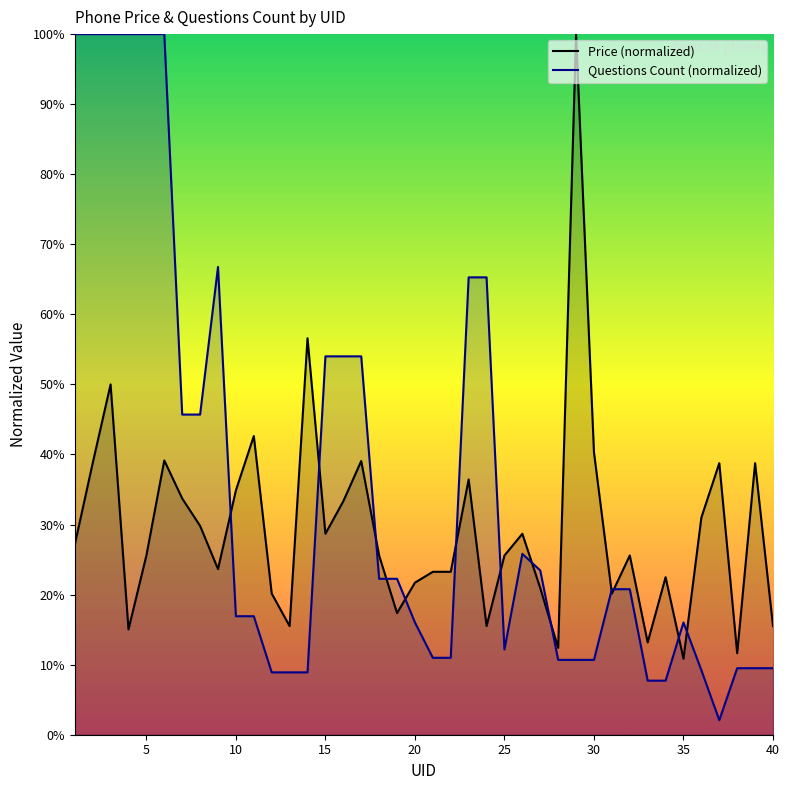

Reading left to right, extract all data points from this chart.

Price: 1=0.3	2=0.4	3=0.5	4=0.2	5=0.3	6=0.4	7=0.3	8=0.3	9=0.2	10=0.3	11=0.4	12=0.2	13=0.2	14=0.6	15=0.3	16=0.3	17=0.4	18=0.3	19=0.2	20=0.2	21=0.2	22=0.2	23=0.4	24=0.2	25=0.3	26=0.3	27=0.2	28=0.1	29=1.0	30=0.4	31=0.2	32=0.3	33=0.1	34=0.2	35=0.1	36=0.3	37=0.4	38=0.1	39=0.4	40=0.2
Questions Count: 1=1.0	2=1.0	3=1.0	4=1.0	5=1.0	6=1.0	7=0.5	8=0.5	9=0.7	10=0.2	11=0.2	12=0.1	13=0.1	14=0.1	15=0.5	16=0.5	17=0.5	18=0.2	19=0.2	20=0.2	21=0.1	22=0.1	23=0.7	24=0.7	25=0.1	26=0.3	27=0.2	28=0.1	29=0.1	30=0.1	31=0.2	32=0.2	33=0.1	34=0.1	35=0.2	36=0.1	37=0.0	38=0.1	39=0.1	40=0.1